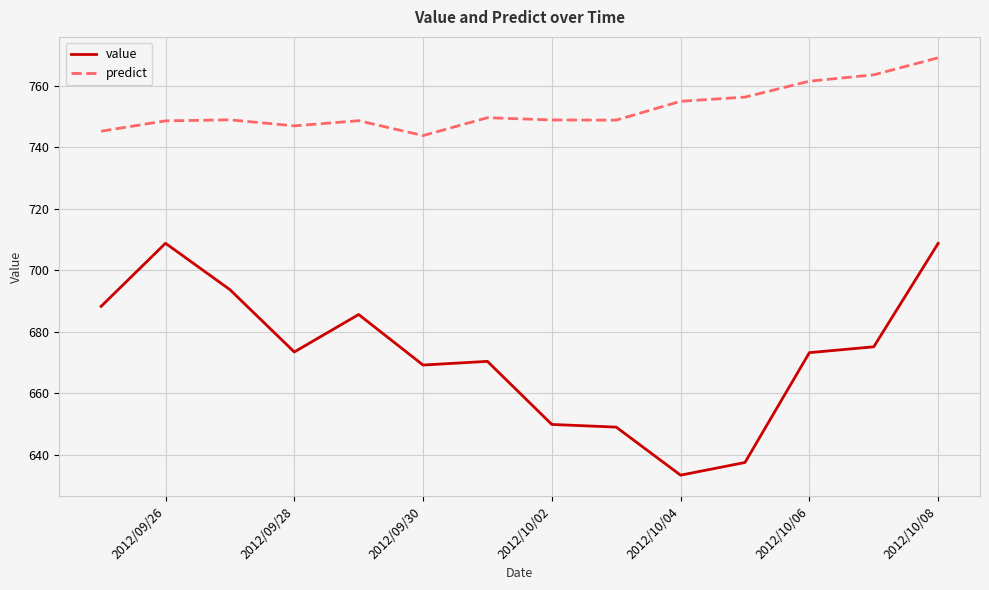

What is the greatest value displayed?

769.1